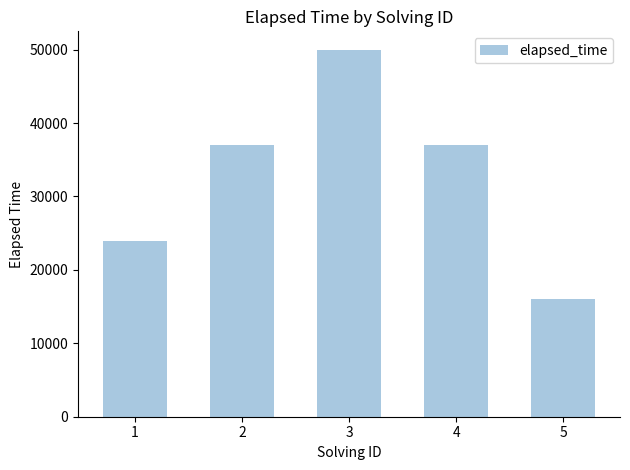

What is the approximate value at 2, to the nearest 100?

37000